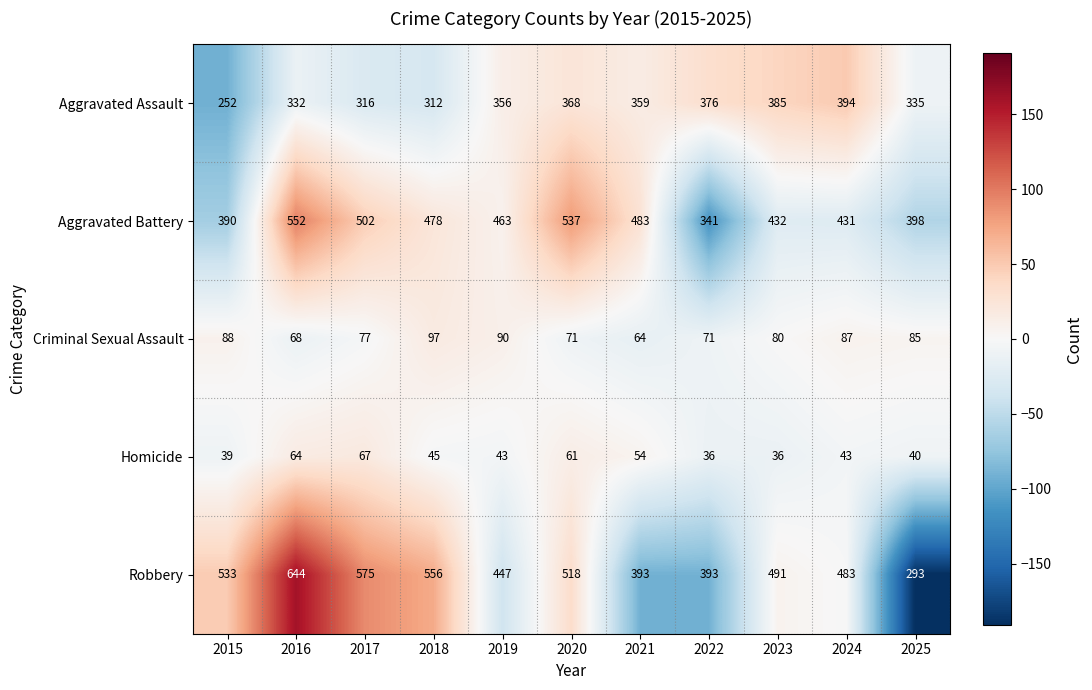

Which label corresponds to the largest value in the chart?

2016